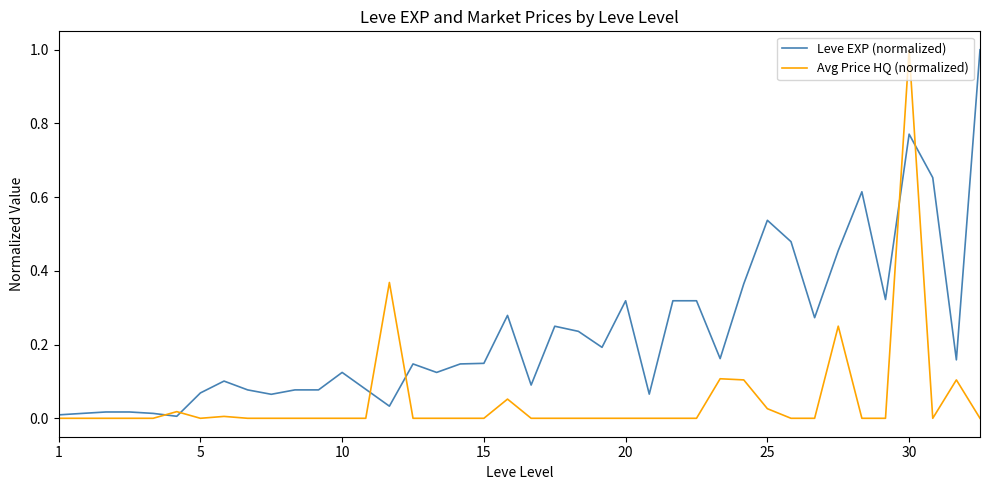

What is the greatest value displayed?

1.0